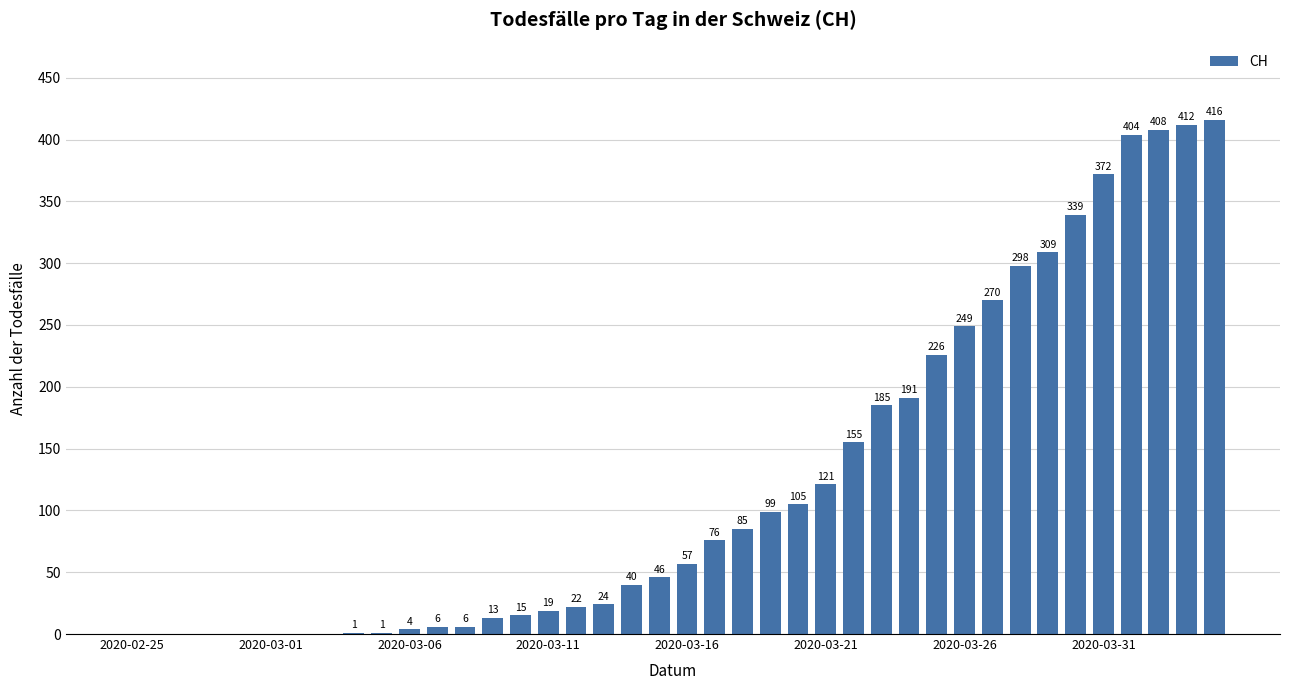

What is the maximum value shown in the chart?

416